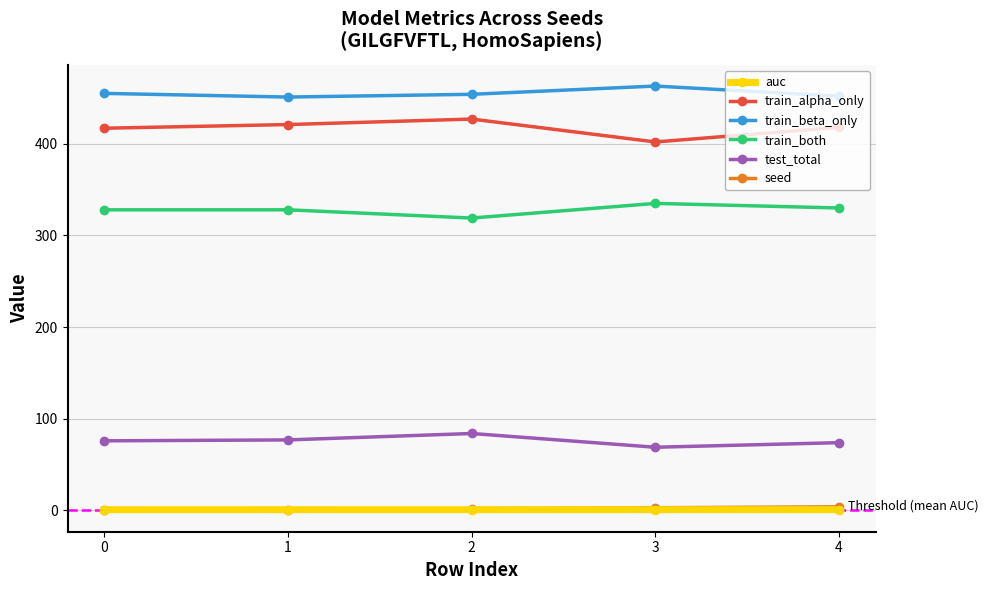

What is the value of the train_beta_only point at the 5th from the left?

452.0